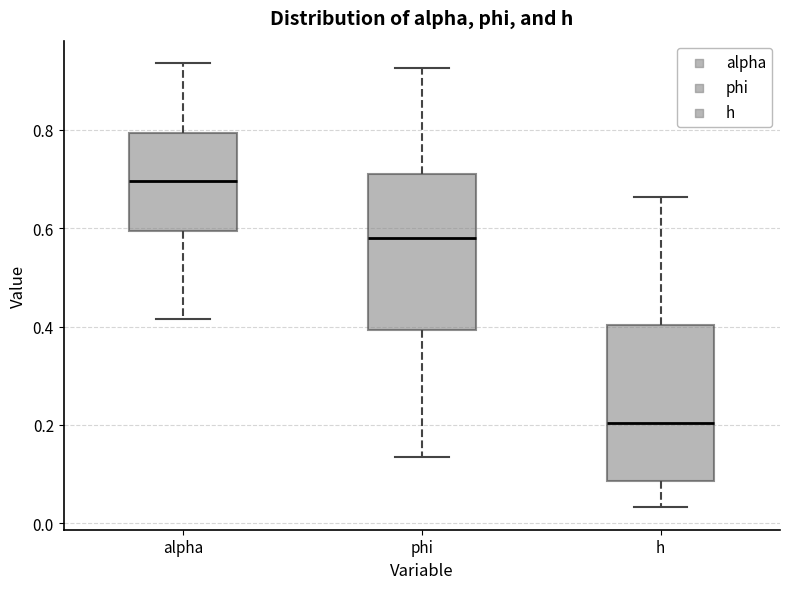

Where does the upper whisker of the box for h end on the y-axis? The values are not printed on the chart, so give them approximately, as read against the axis.

0.66